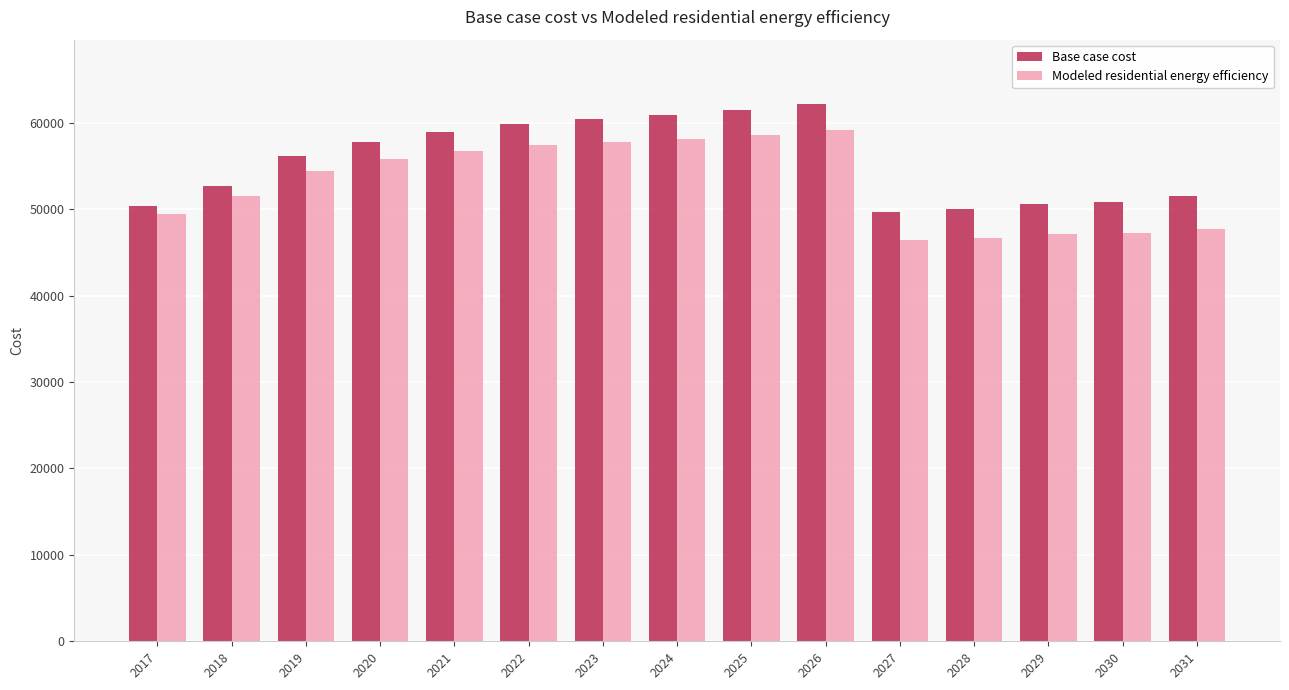

The Base case cost series shows 75028.7 at 2030. True or false?

False